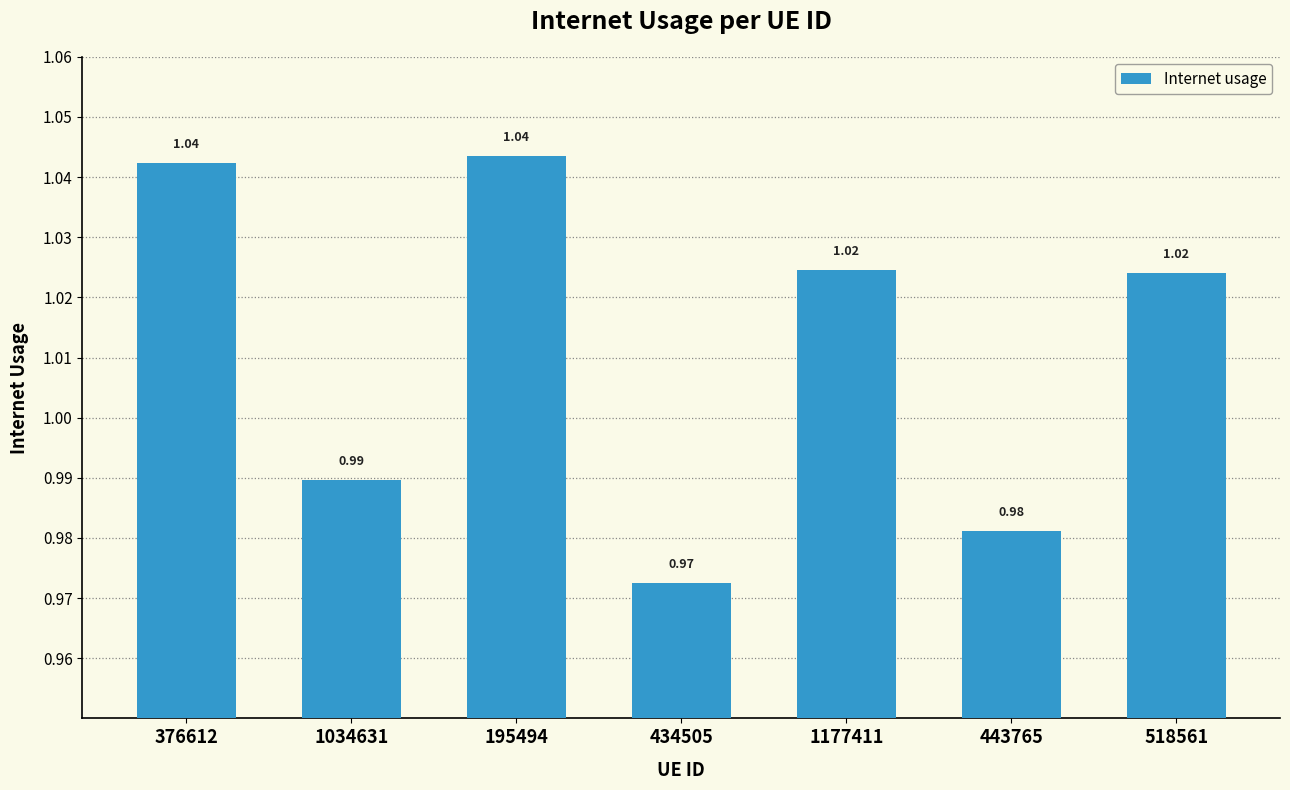

Where does the data first go above 1?

376612